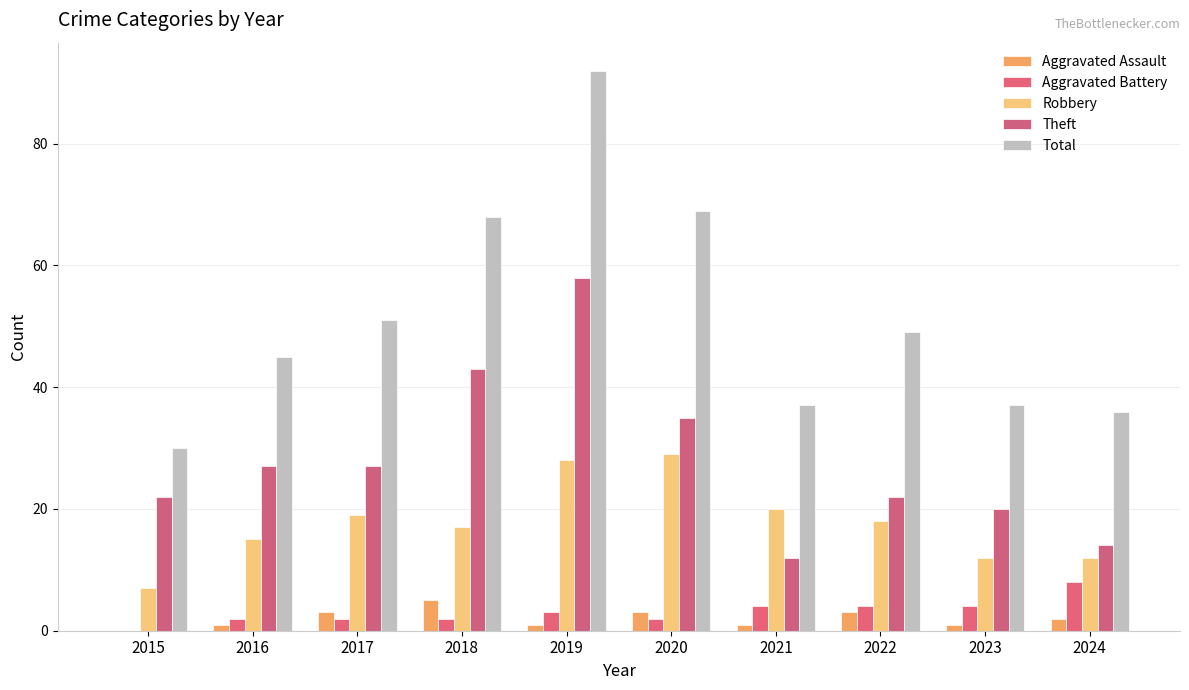

At which category is the sum across all series the highest?

2019